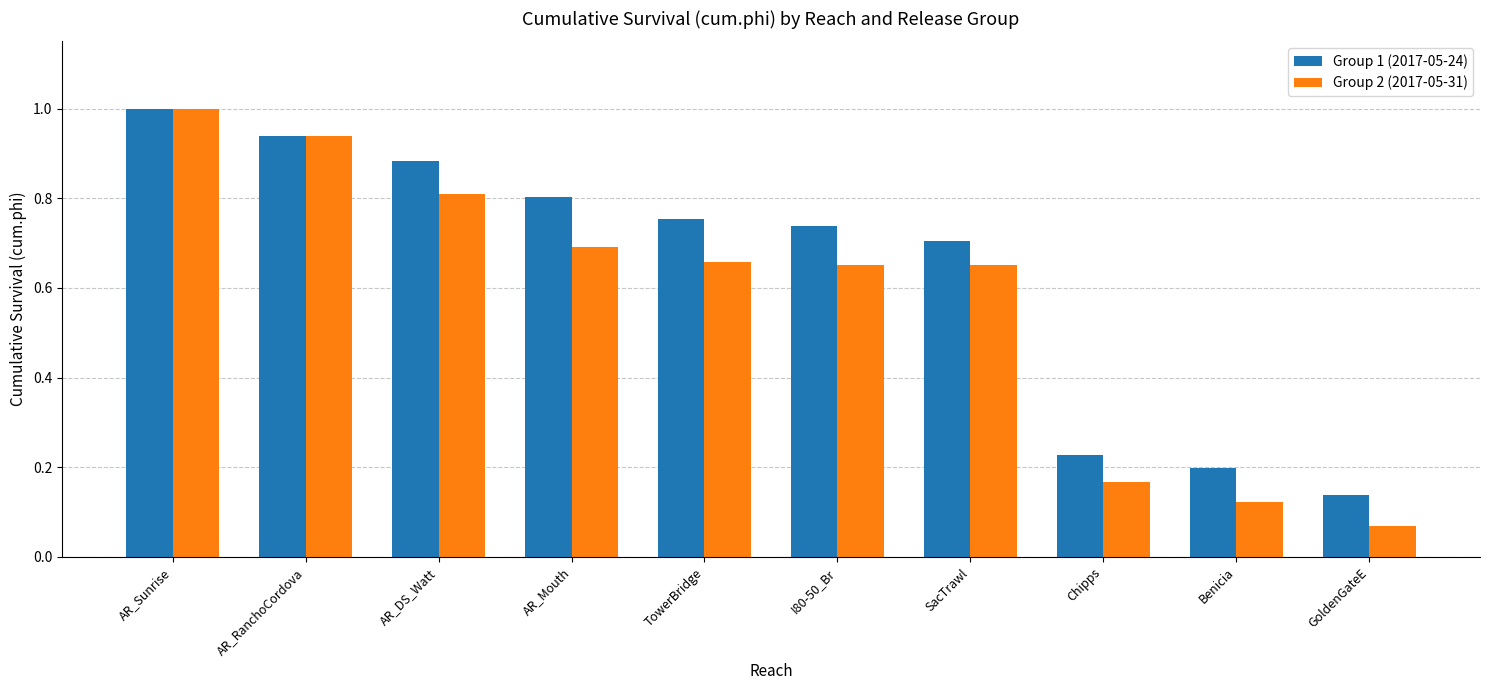

What is the maximum value for Group 1 (2017-05-24)?

1.0